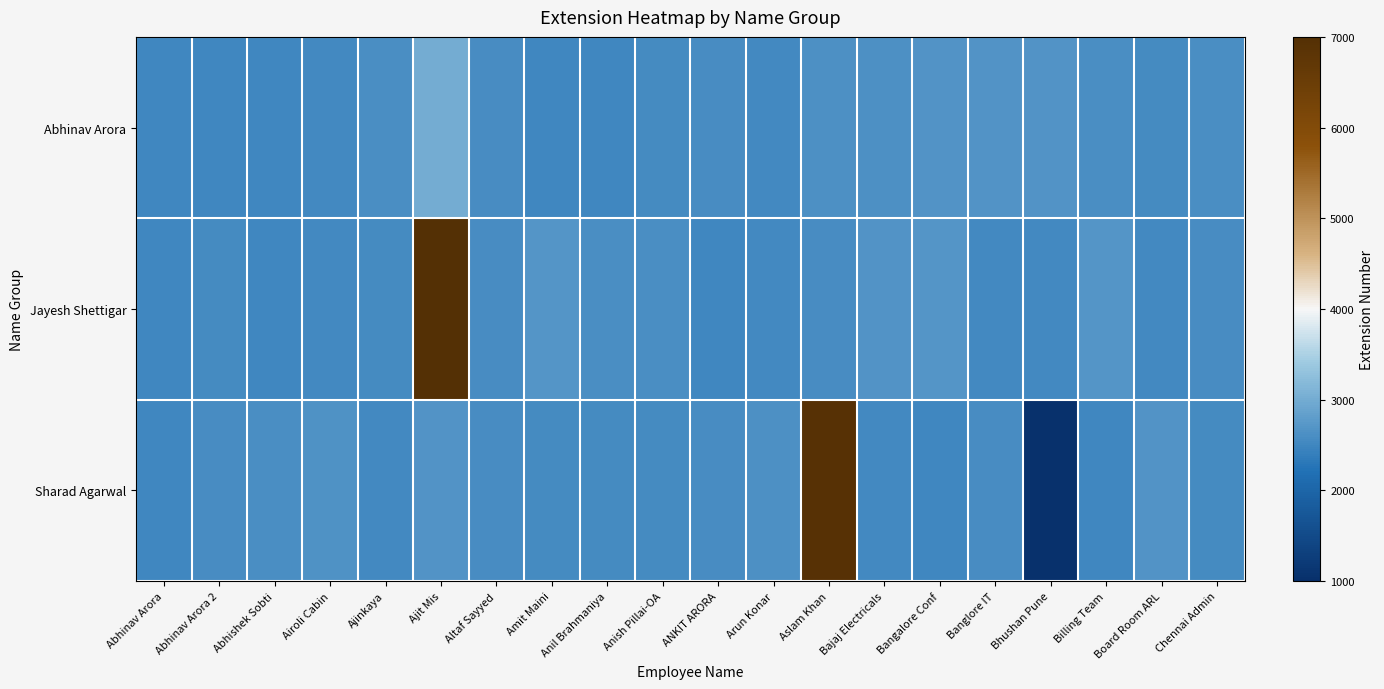

Reading left to right, what are all the values shown in this chart?

Abhinav Arora: Abhinav Arora=2503	Abhinav Arora 2=2505	Abhishek Sobti=2511	Airoli Cabin=2532	Ajinkaya=2604	Ajit Mis=3007	Altaf Sayyed=2571	Amit Maini=2510	Anil Brahmaniya=2507	Anish Pillai-OA=2564	ANKIT ARORA=2577	Arun Konar=2542	Aslam Khan=2619	Bajaj Electricals=2621	Bangalore Conf=2669	Banglore IT=2668	Bhushan Pune=2670	Billing Team=2617	Board Room ARL=2562	Chennai Admin=2607
Jayesh Shettigar: Abhinav Arora=2519	Abhinav Arora 2=2557	Abhishek Sobti=2512	Airoli Cabin=2540	Ajinkaya=2568	Ajit Mis=6995	Altaf Sayyed=2590	Amit Maini=2693	Anil Brahmaniya=2606	Anish Pillai-OA=2605	ANKIT ARORA=2522	Arun Konar=2533	Aslam Khan=2591	Bajaj Electricals=2665	Bangalore Conf=2692	Banglore IT=2527	Bhushan Pune=2531	Billing Team=2689	Board Room ARL=2534	Chennai Admin=2576
Sharad Agarwal: Abhinav Arora=2517	Abhinav Arora 2=2580	Abhishek Sobti=2611	Airoli Cabin=2643	Ajinkaya=2536	Ajit Mis=2673	Altaf Sayyed=2578	Amit Maini=2550	Anil Brahmaniya=2559	Anish Pillai-OA=2551	ANKIT ARORA=2584	Arun Konar=2626	Aslam Khan=6910	Bajaj Electricals=2526	Bangalore Conf=2516	Banglore IT=2588	Bhushan Pune=1043	Billing Team=2514	Board Room ARL=2679	Chennai Admin=2570